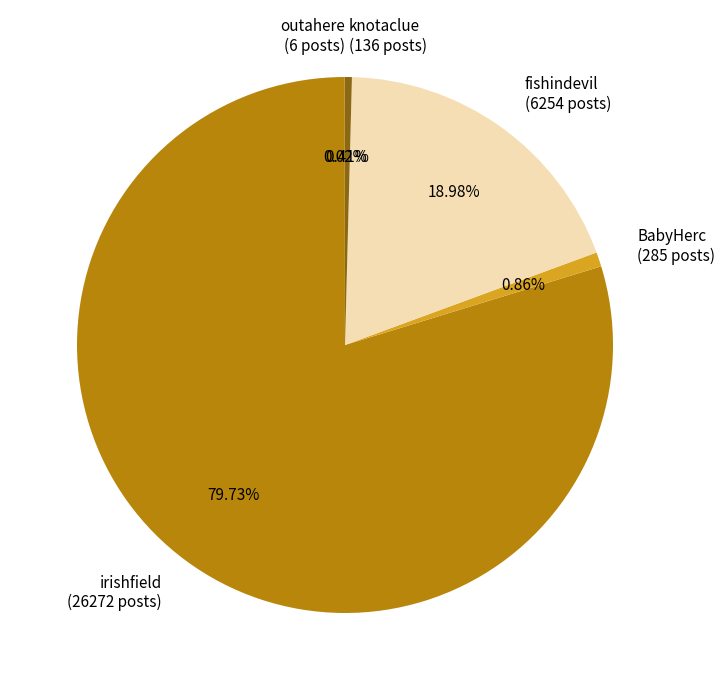

What is the ratio of the value at irishfield (26272 posts) to the value at fishindevil (6254 posts)?

4.2